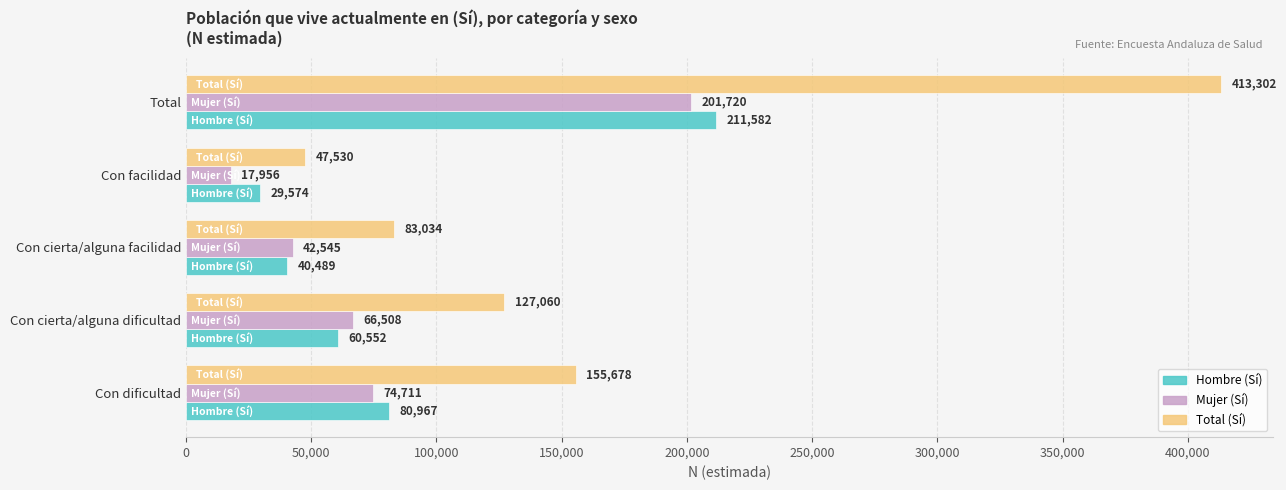

List the labels in order of Total (Sí) value, largest first.

Total, Con dificultad, Con cierta/alguna dificultad, Con cierta/alguna facilidad, Con facilidad